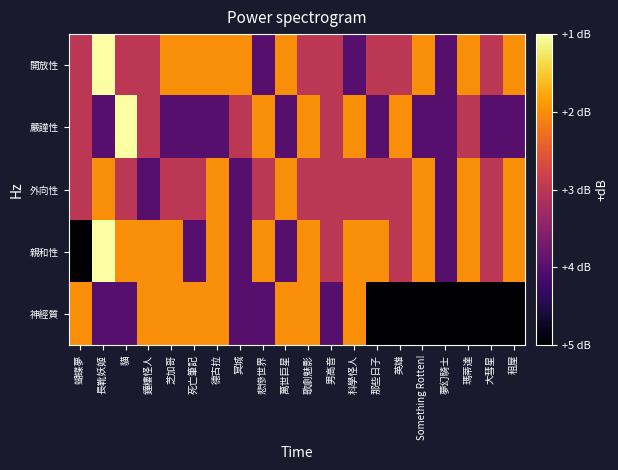

Which series has the largest total across all categories?

開放性